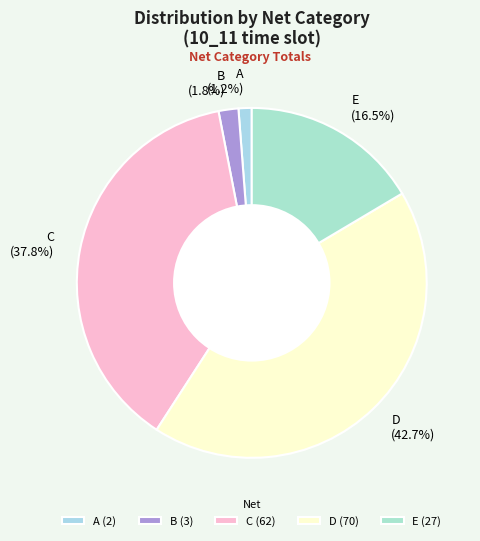

To the nearest percent, what is the combined percentage of A and C?

39%